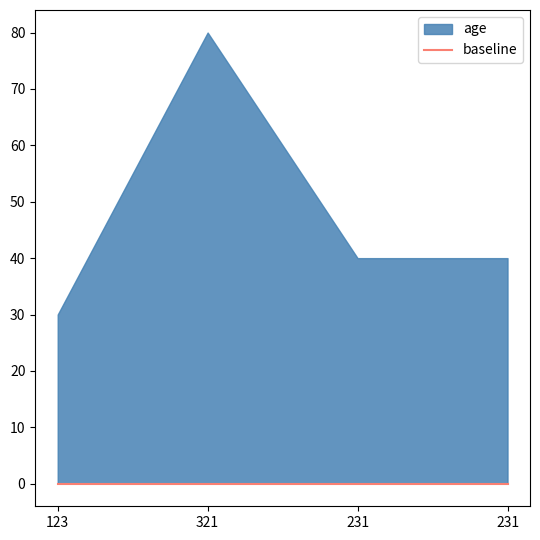

Is it true that the value at 123 is 30?

True